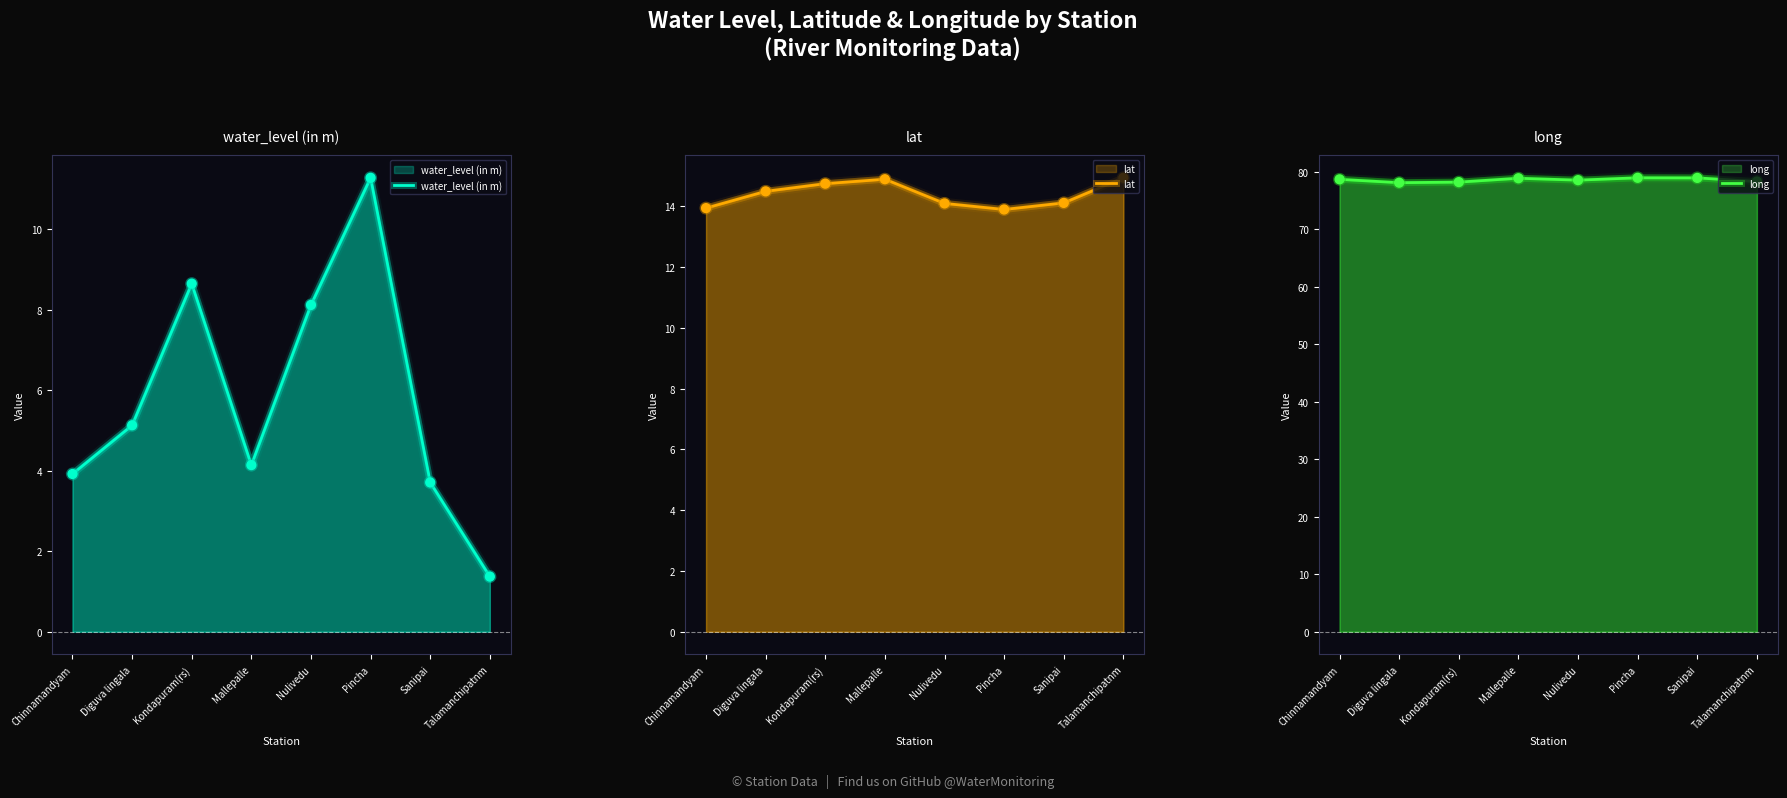

Which series reaches the minimum Y coordinate?

water_level (in m)